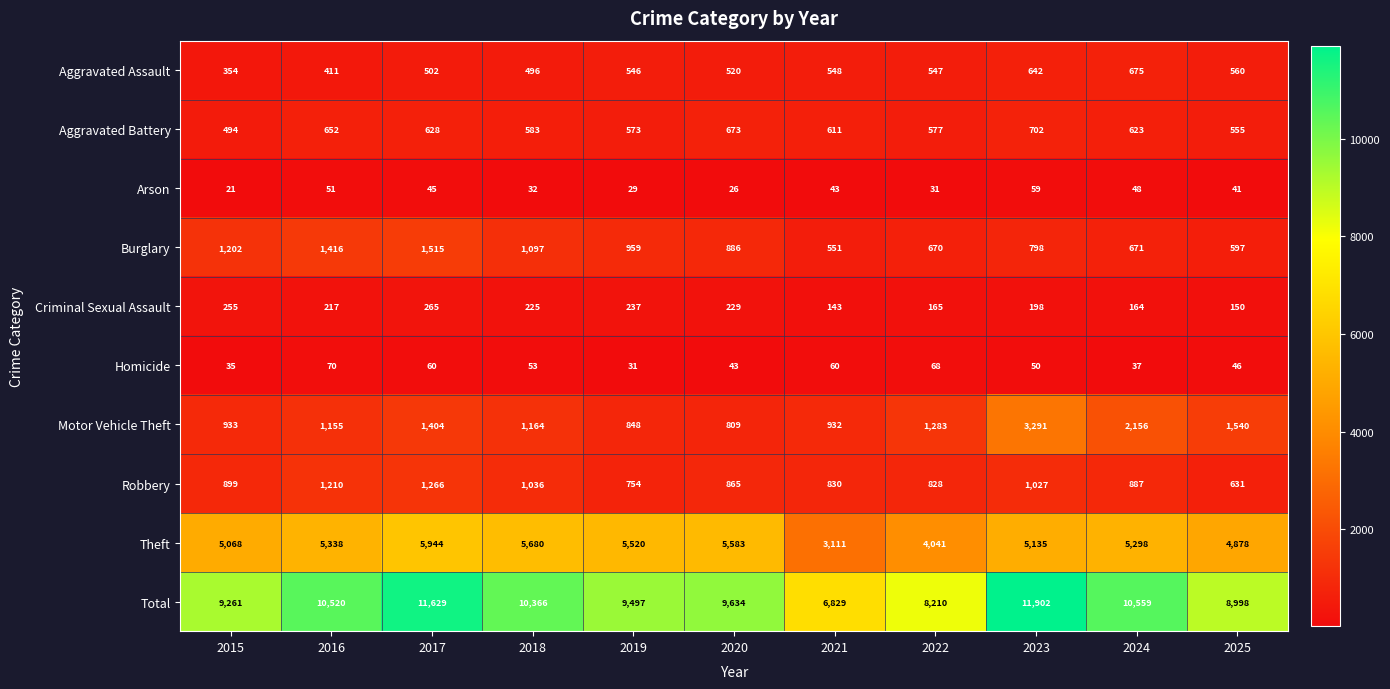

The Motor Vehicle Theft series shows 3291 at 2023. True or false?

True